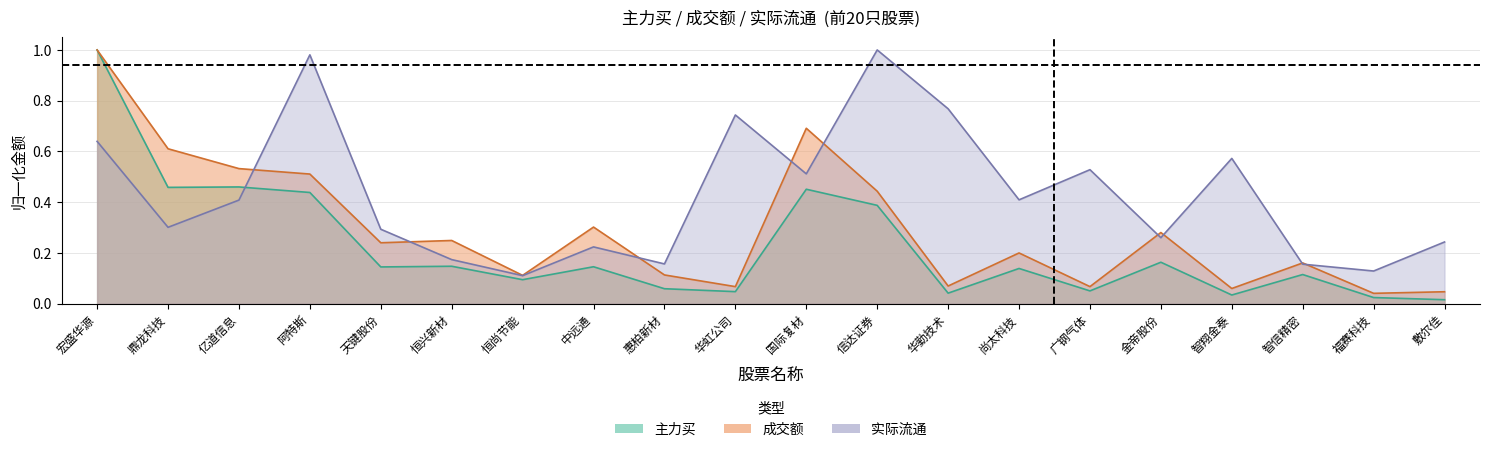

Where is the first local maximum for 成交额?

恒兴新材